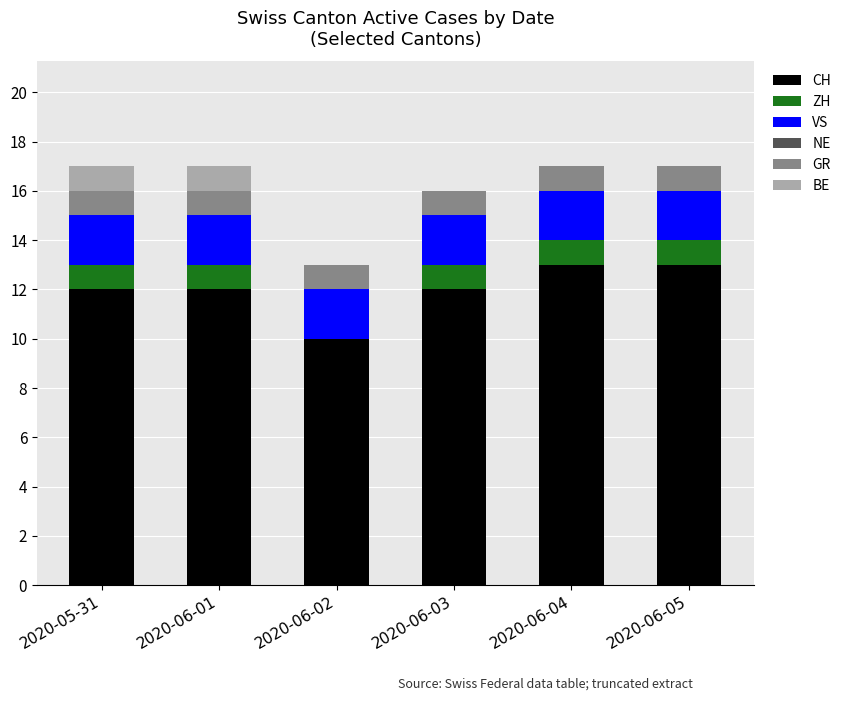

The CH series shows 6 at 2020-06-02. True or false?

False